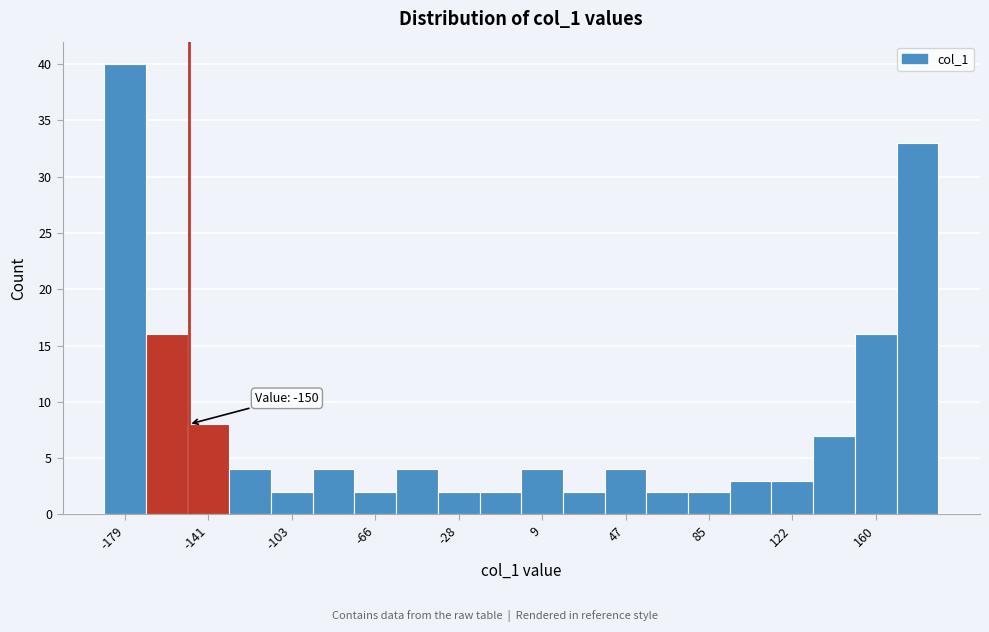

Around what value on the x-axis is the tallest bar? Give the approximate position of its centre, as read against the axis.

-180